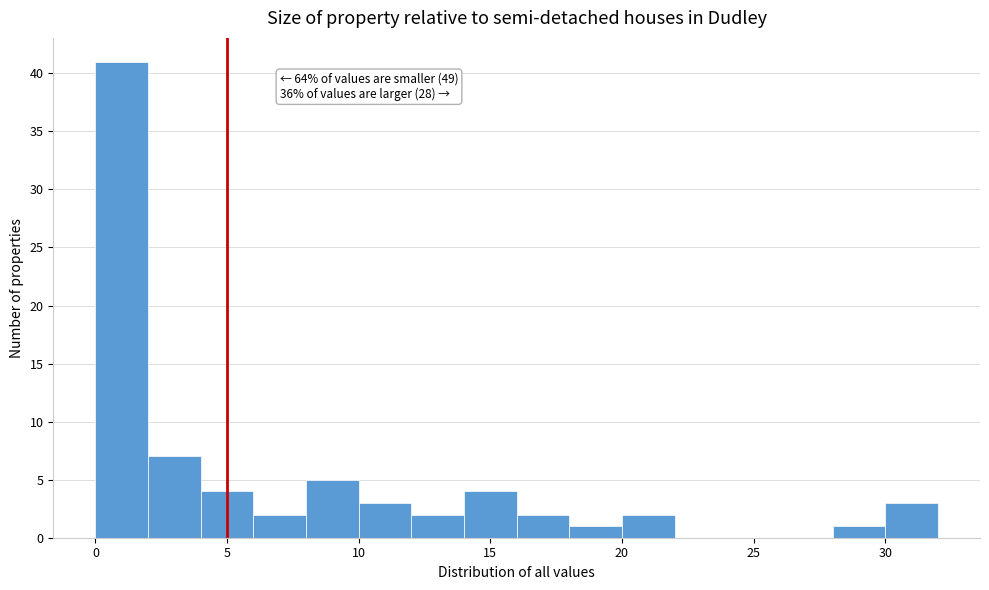

Over which range of the x-axis is the bar tallest?

0 to 2